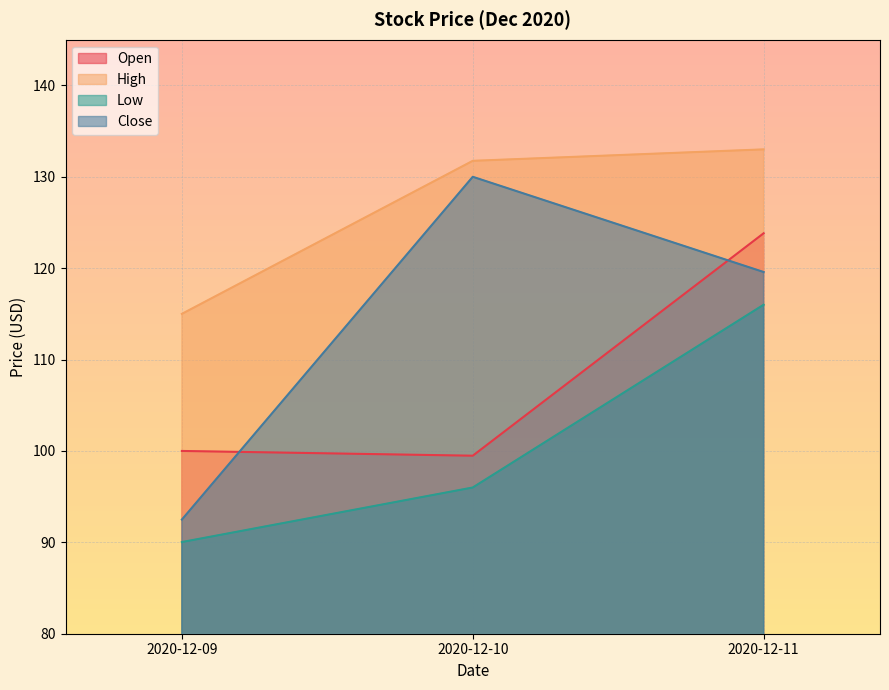

What is the value of the Low point at the 2nd from the left?

96.0